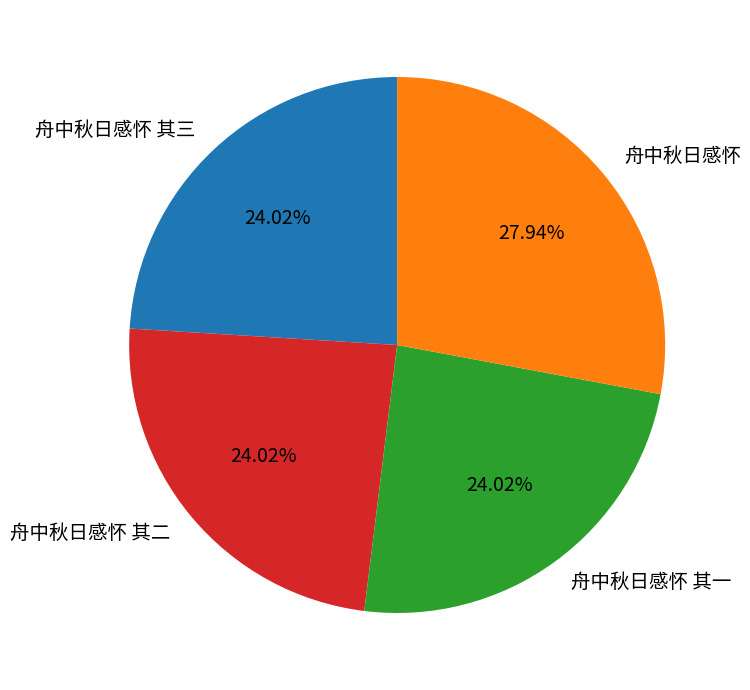

What percentage is the 舟中秋日感怀 其一 slice, to the nearest percent?

24%